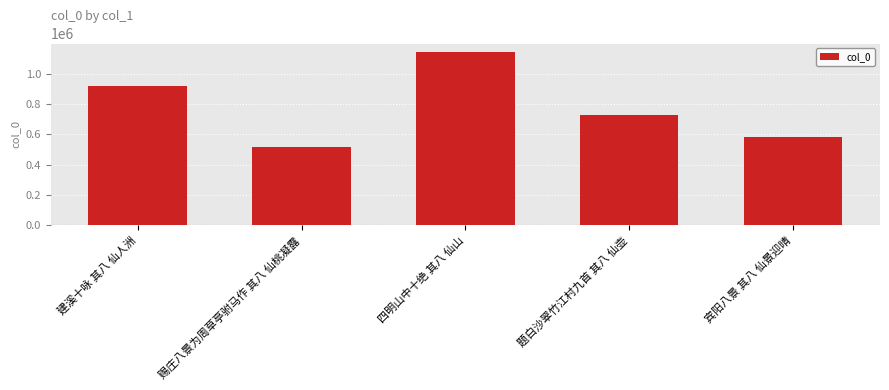

Where does the data first go above 727572?

建溪十咏 其八 仙人洲